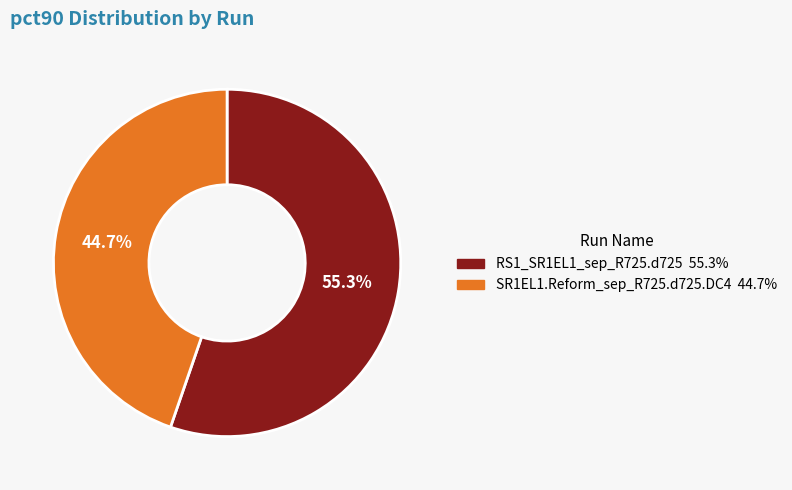

Is the sum of RS1_SR1EL1_sep_R725.d725 and SR1EL1.Reform_sep_R725.d725.DC4 greater than half?

Yes